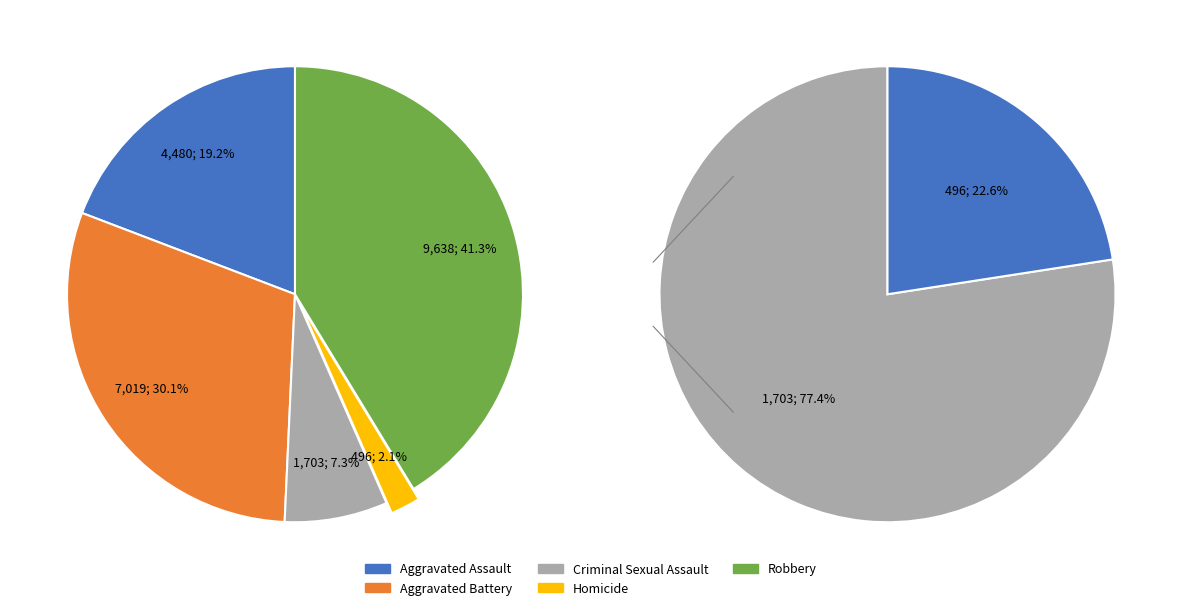

Between Aggravated Battery and Homicide, which is larger?

Aggravated Battery